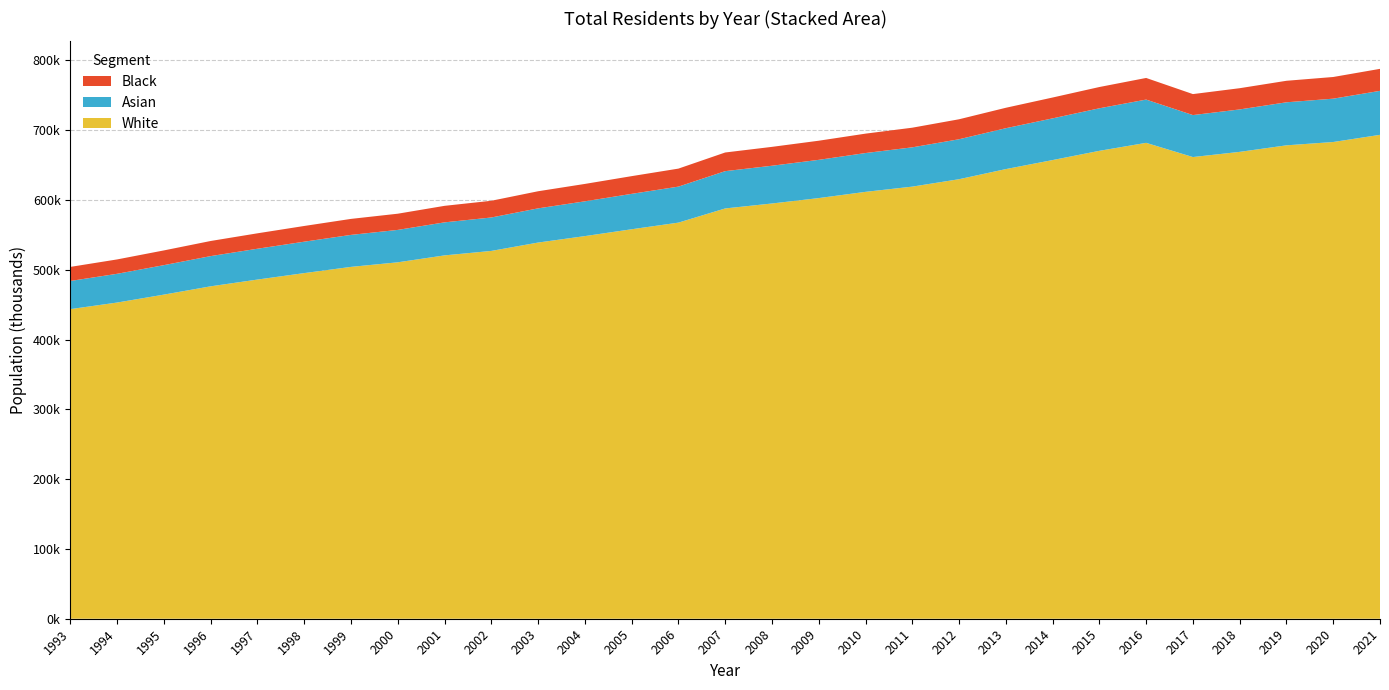

Reading left to right, transcribe all the data shown in this chart.

504177	514883	527795	541302	552293	562813	572957	580396	591660	598934	612562	623057	634216	645010	668107	676176	684974	695123	703640	715710	732183	746885	761930	774923	751793	760233	770871	776296	787968